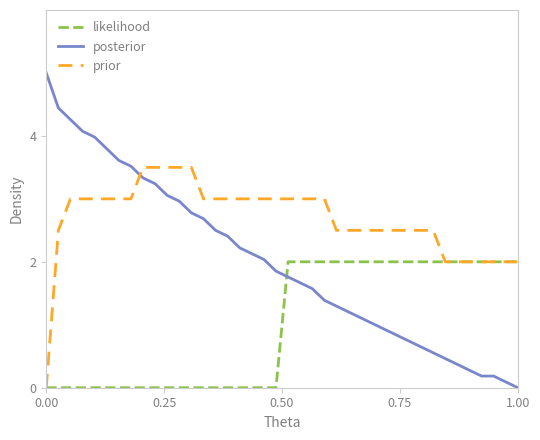

After their last crossing, which series has the higher values: likelihood or posterior?

likelihood